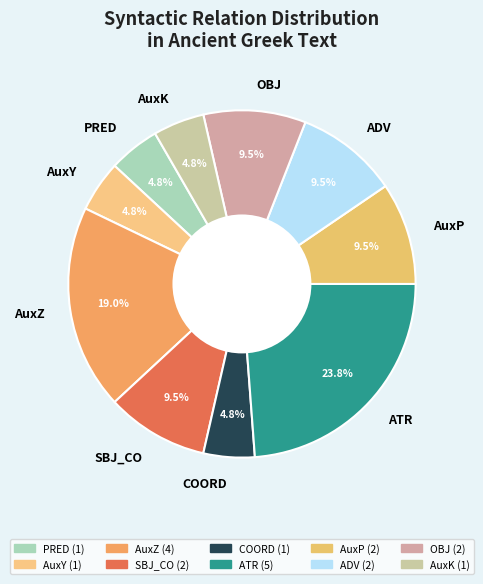

What percentage is NOT represented by COORD?

95.2%